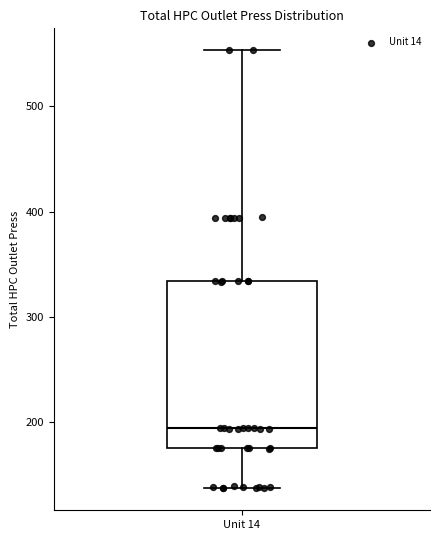

Transcribe this box plot: give where the median line is, the range the box spans, and where the two whiskers end, as read against the y-axis. The values are not printed on the chart, so give them approximately, as read against the axis.

median 190, box 180 to 330, whiskers 140 to 550